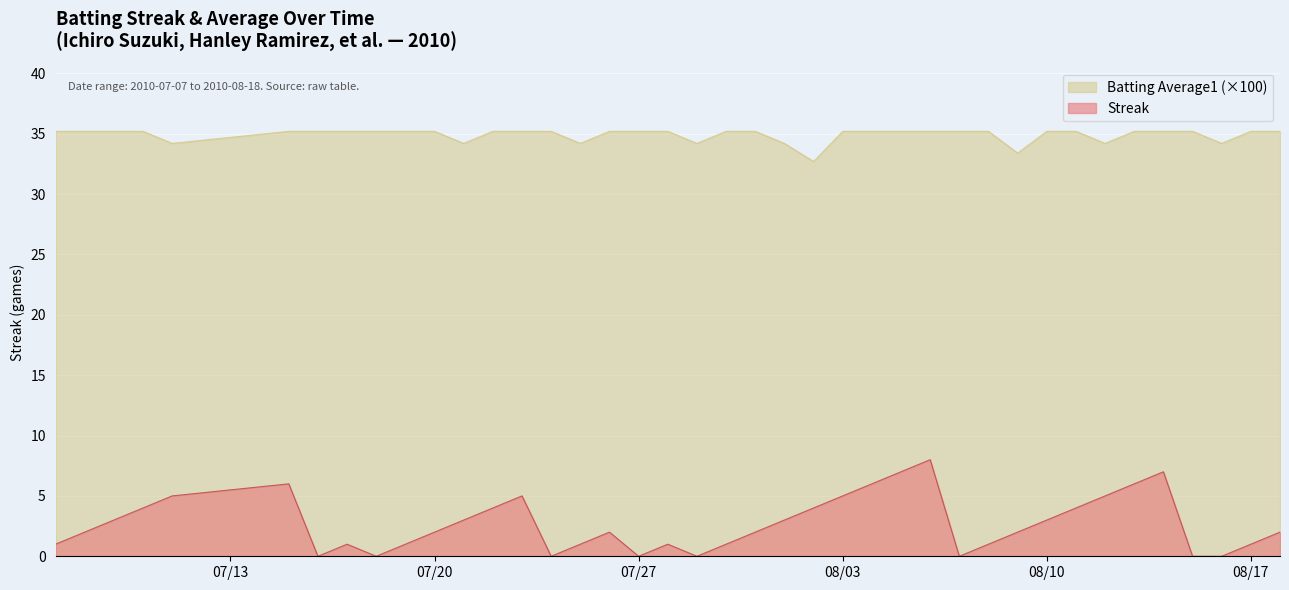

What is the average value of the Streak series?

2.7